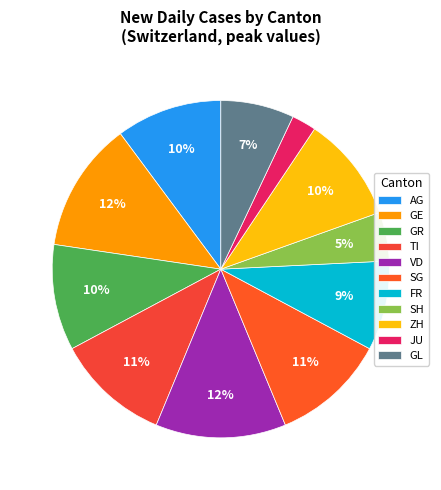

True or false: GR accounts for 15% of the total.

False